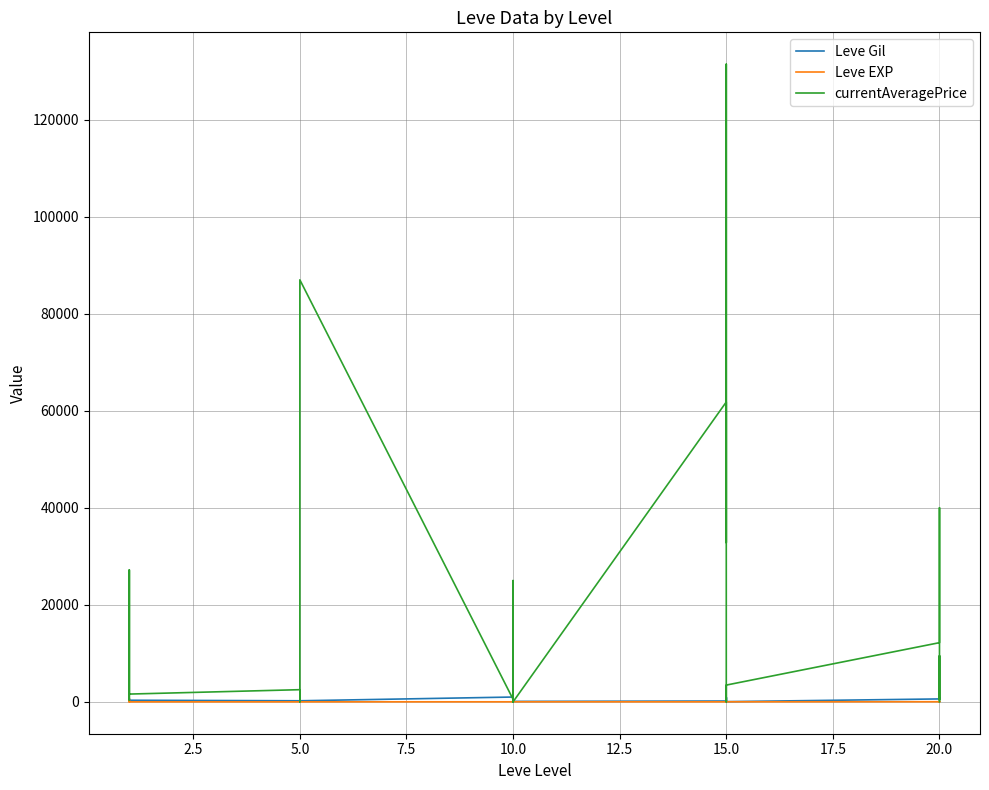

What is the difference between the second highest and second lowest values in the Leve Gil series?

950.0